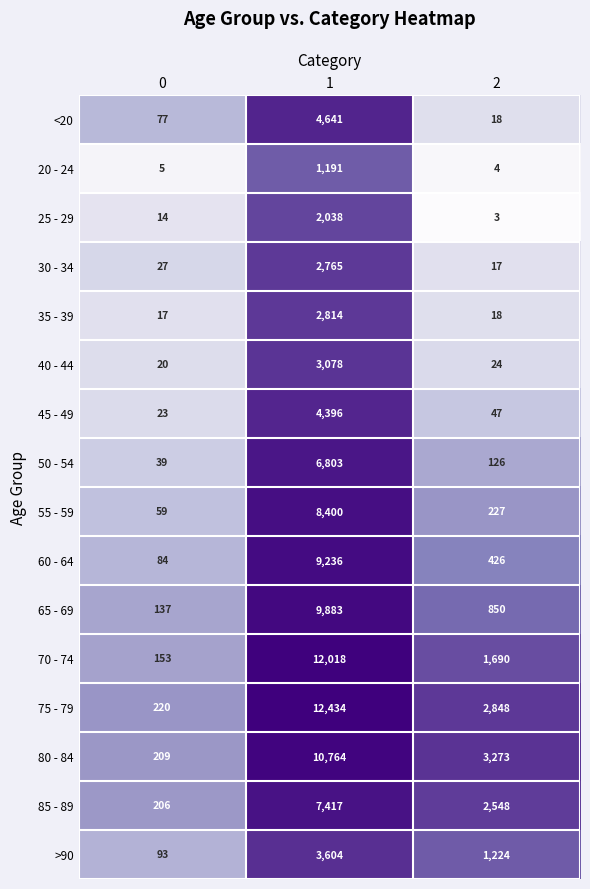

What is the total value across all series at 0?

1383